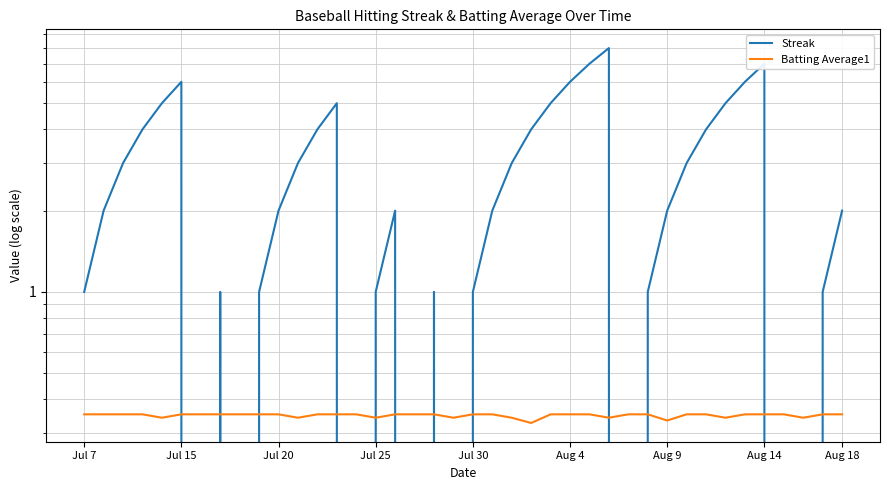

At how many categories does at least one series exceed 0?

40